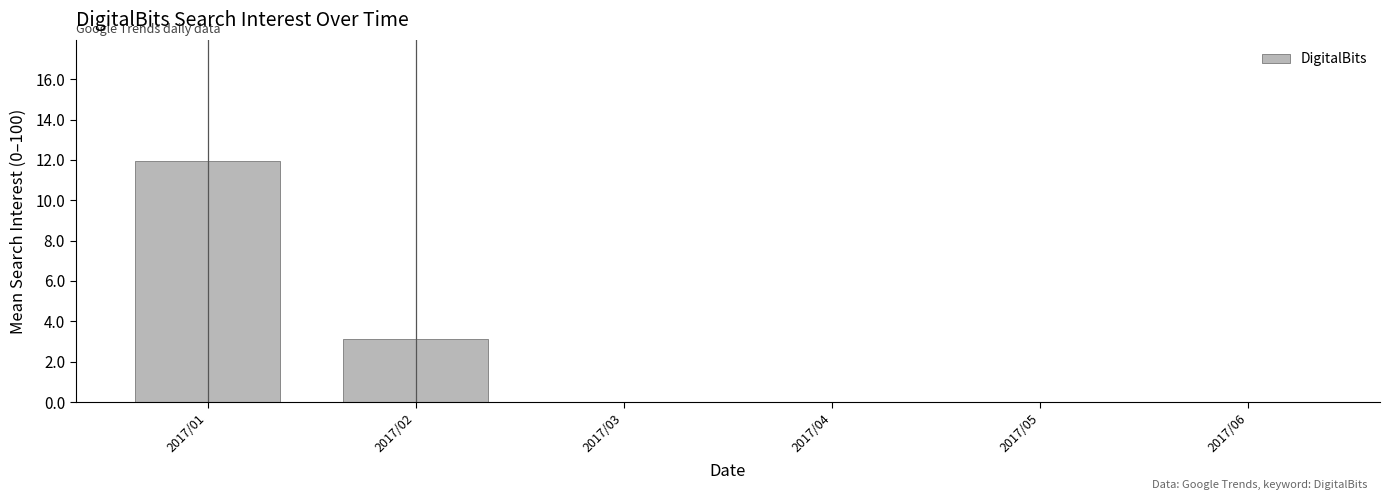

Count the number of categories in the chart.

6